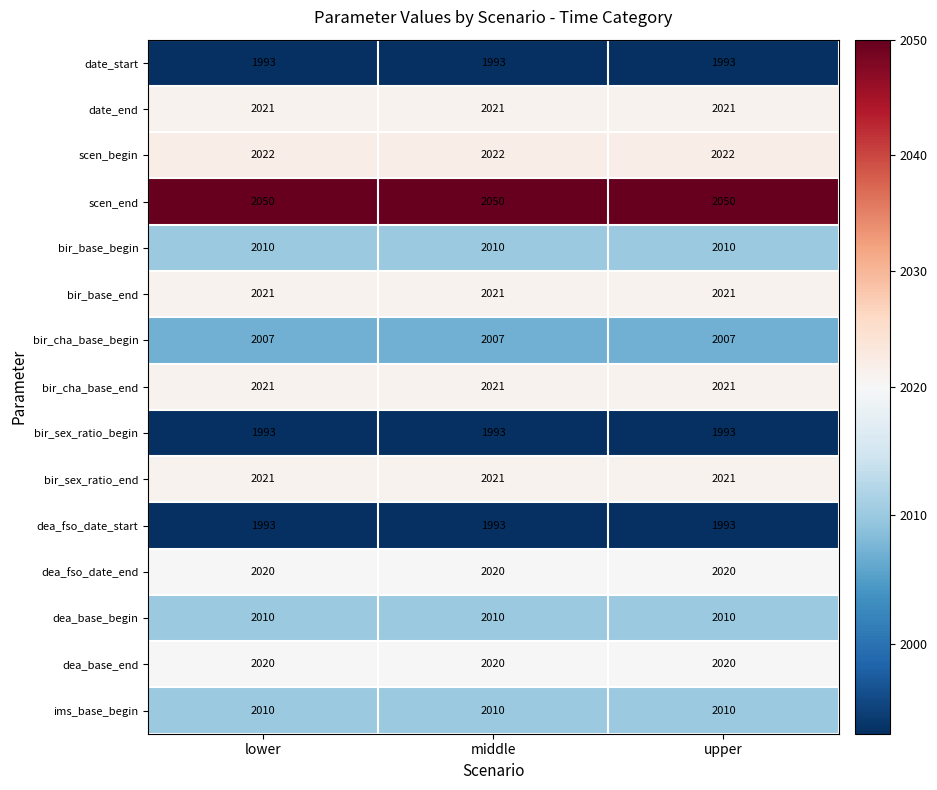

What is the minimum value shown in the chart?

1993